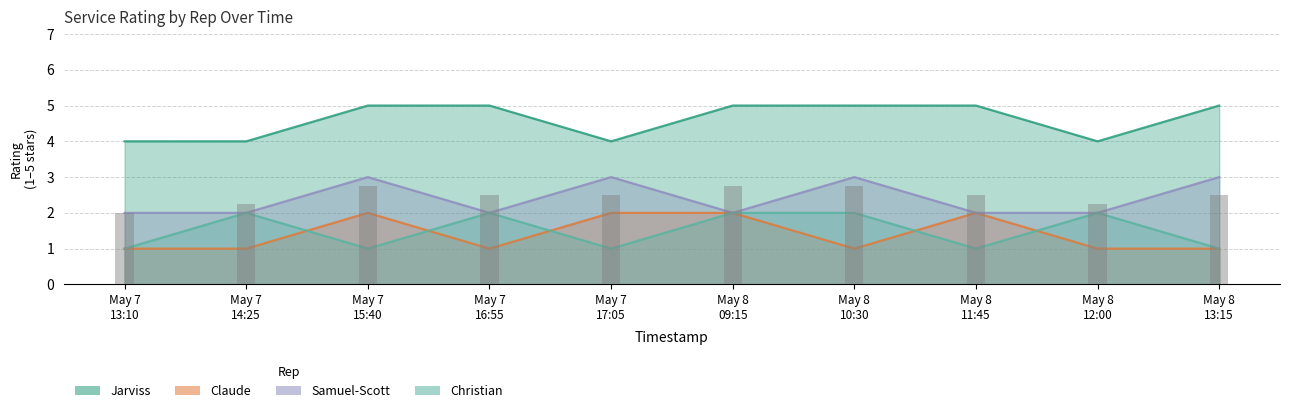

At which category is the sum across all series the highest?

May 7 15:40